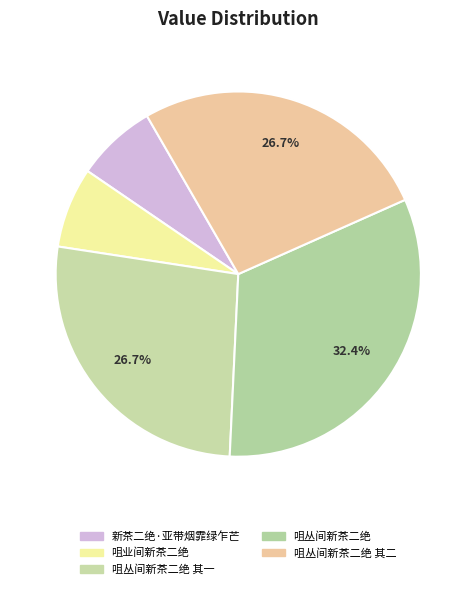

Which slice is the largest?

咀丛间新茶二绝